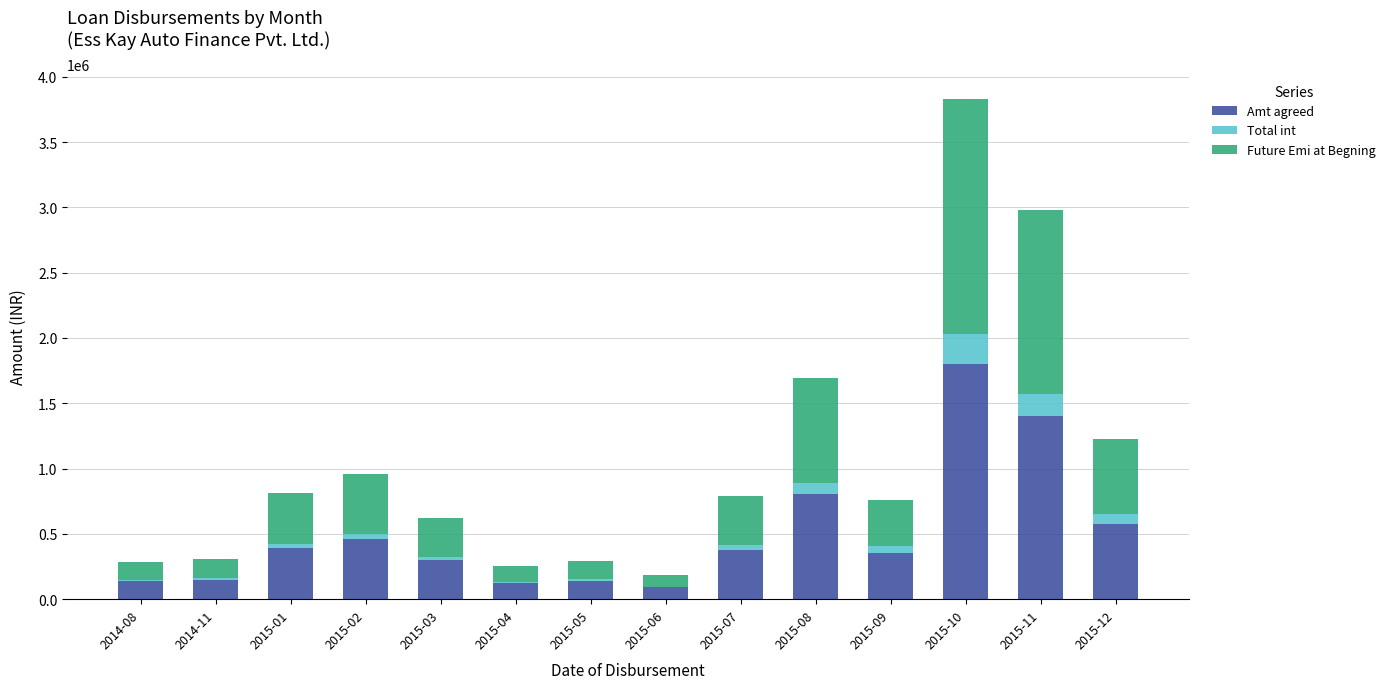

At which category is the sum across all series the highest?

2015-10